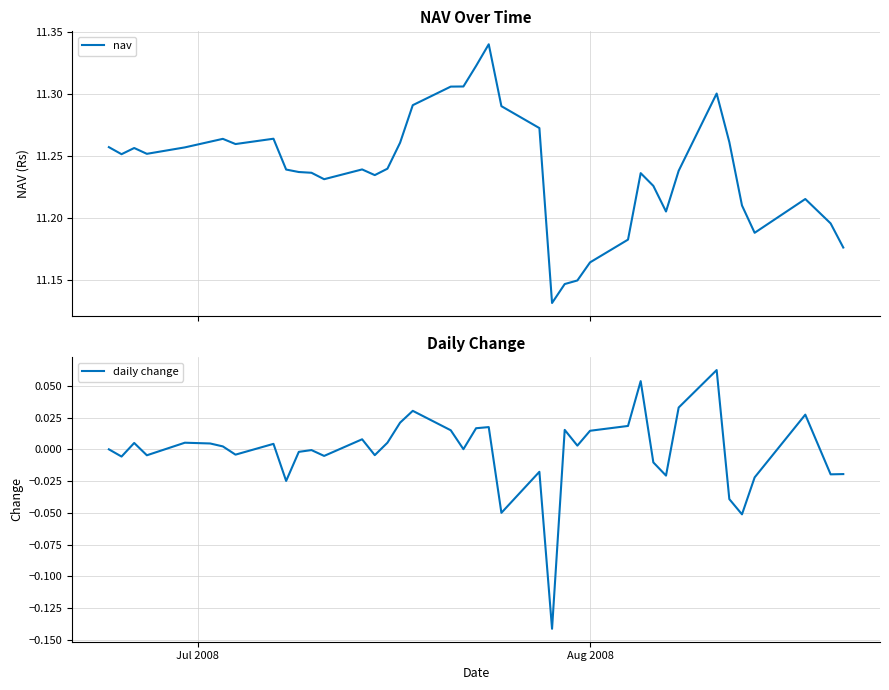

Which series has the largest total across all categories?

nav